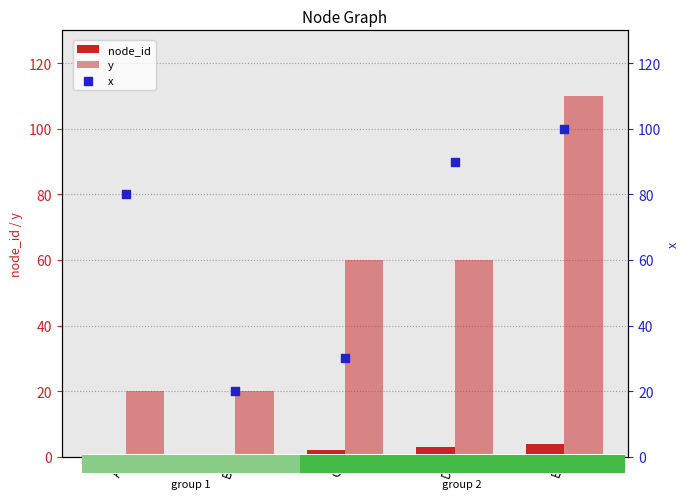

At how many categories does at least one series exceed 49?

4